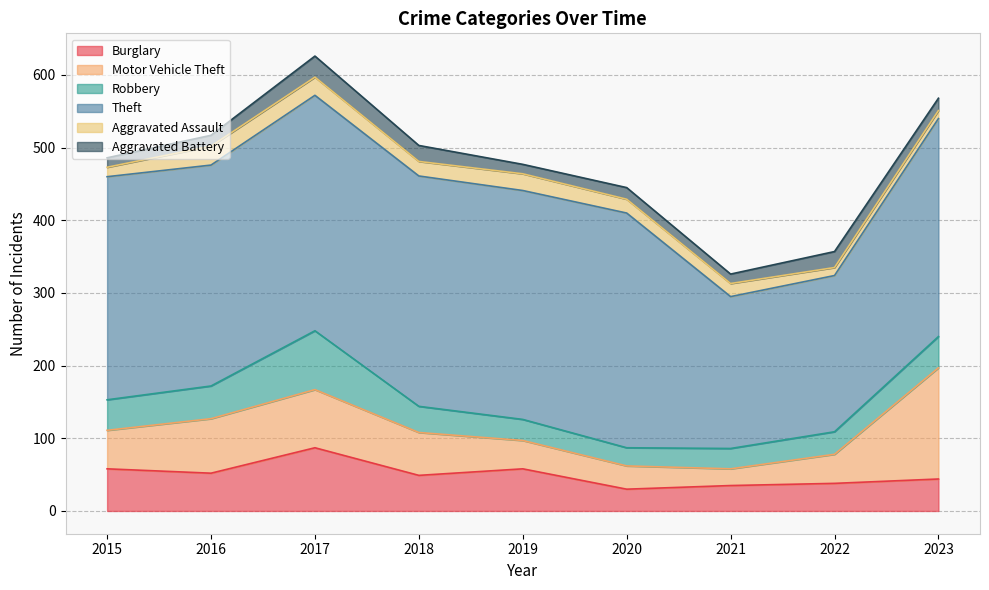

Which series has the largest range (max minus min)?

Motor Vehicle Theft